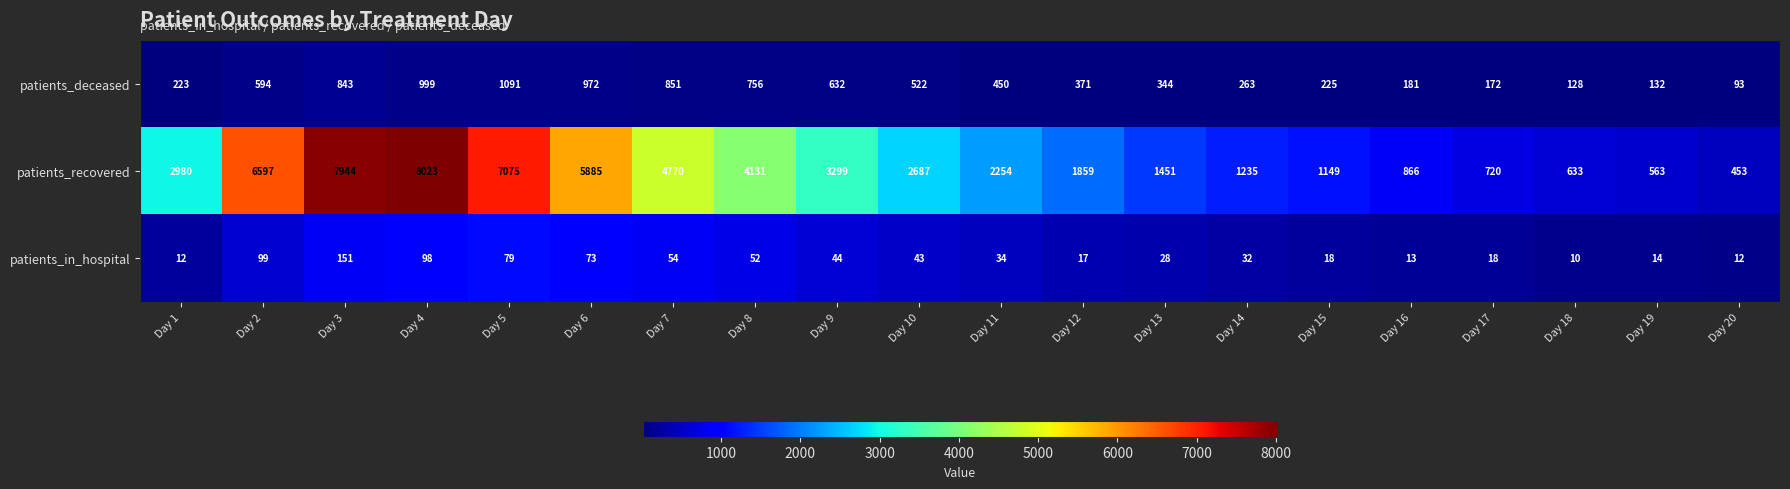

What is the difference between the second highest and second lowest values in the patients_recovered series?

7381